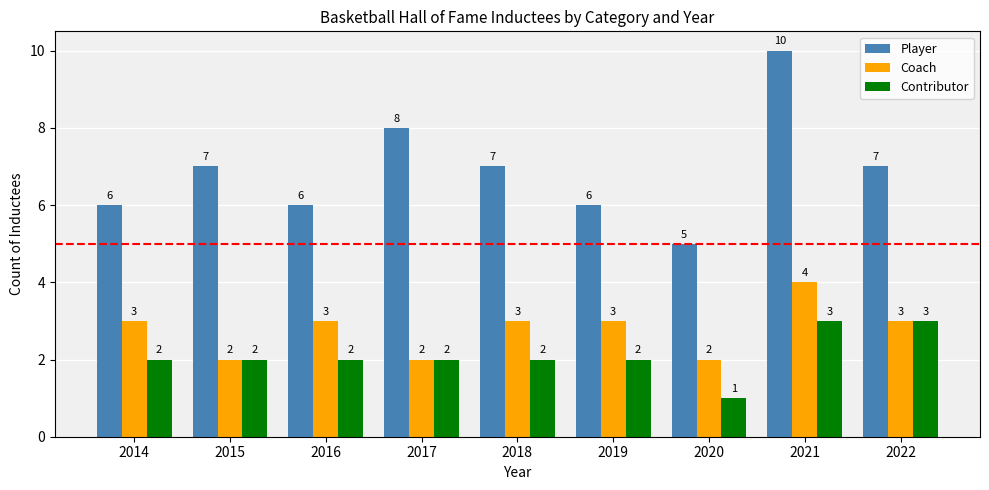

The value of Player at 2019 is 2. True or false?

False